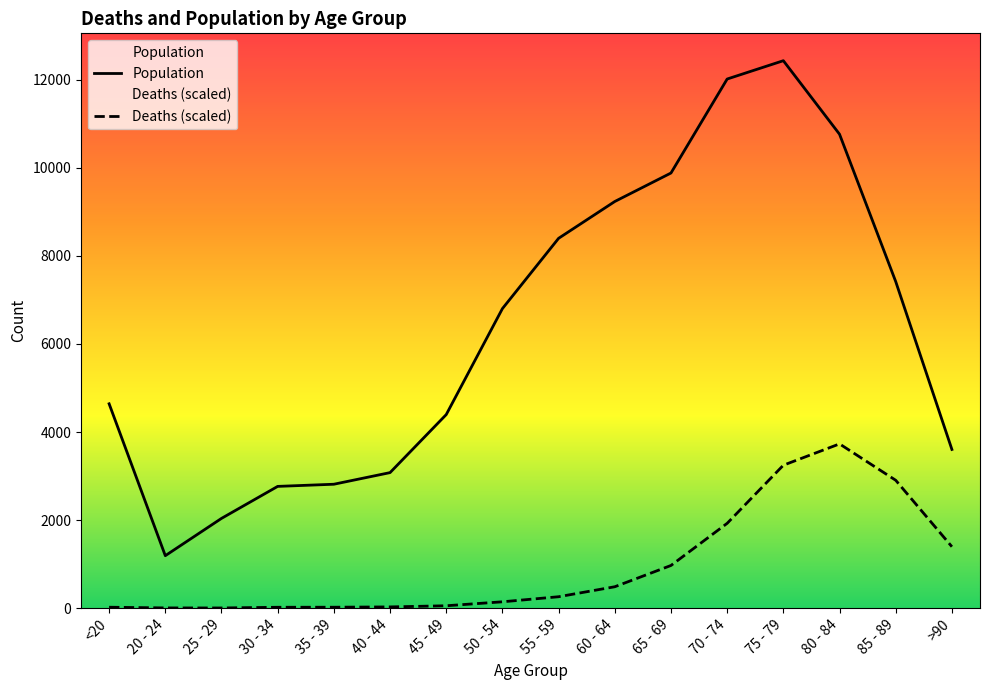

Between 50 - 54 and 40 - 44, which is larger?

50 - 54